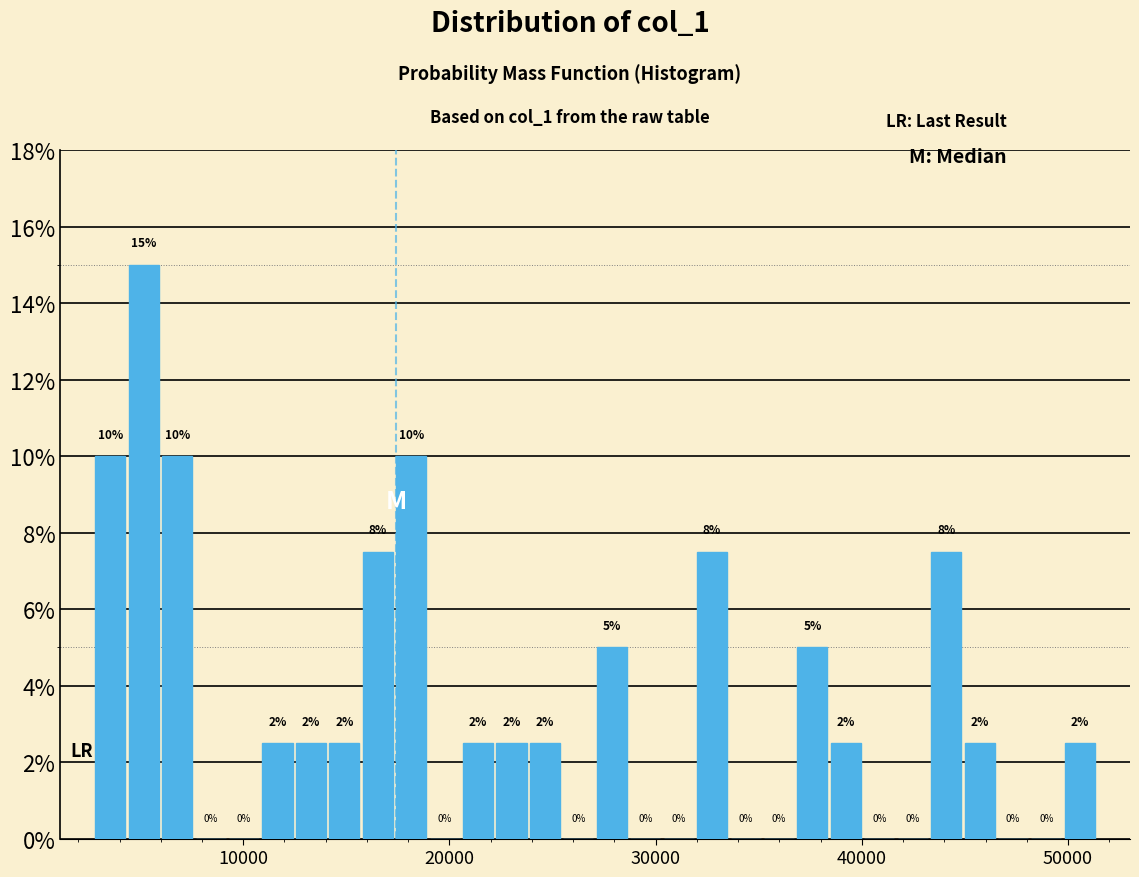

Around what value on the x-axis is the tallest bar? Give the approximate position of its centre, as read against the axis.

5000